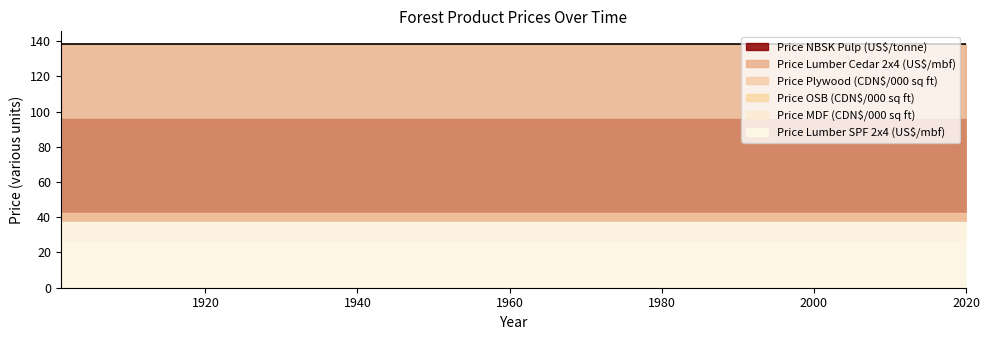

Which series changed the most between 1990 and 2020?

Price Lumber SPF 2x4 (US$/mbf)